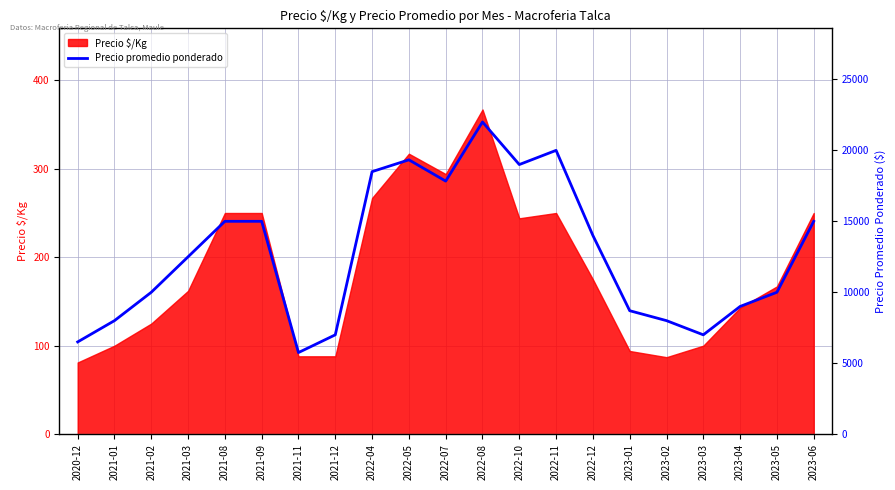

Reading left to right, transcribe all the data shown in this chart.

6500	8000	10000	12500	15000	15000	5750	7000	18500	19333	17833	22000	19000	20000	14000	8700	8000	7000	9000	10000	15000